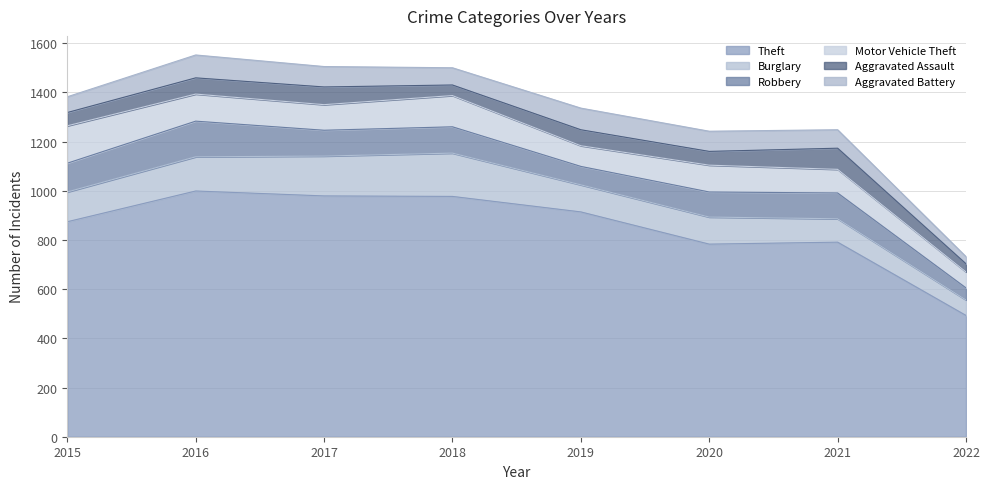

Reading left to right, what are all the values shown in this chart?

Theft: 874	999	979	977	914	783	791	493
Burglary: 121	139	162	176	110	110	95	63
Robbery: 117	145	105	107	75	102	105	49
Motor Vehicle Theft: 152	110	104	127	84	109	96	65
Aggravated Assault: 54	66	72	43	65	56	86	33
Aggravated Battery: 64	93	83	70	88	82	75	29